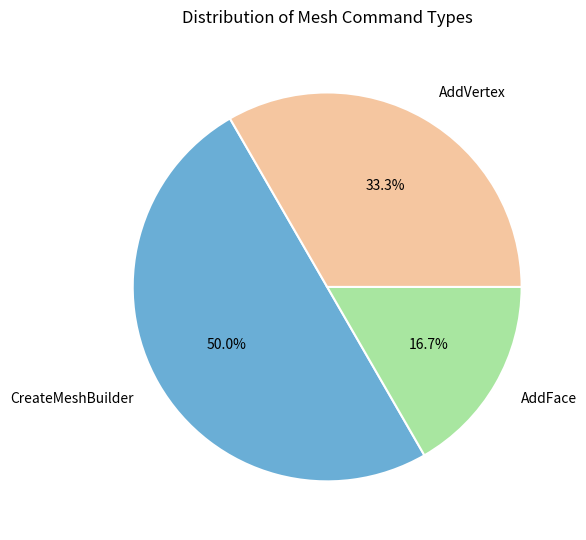

To the nearest percent, what is the average slice percentage?

33%